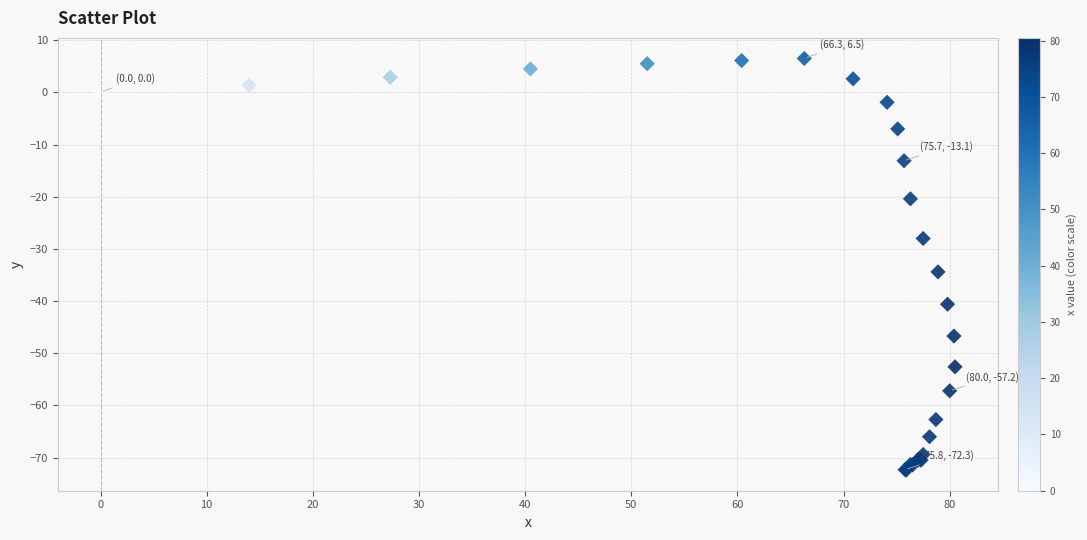

What Y value in the scatter plot is closest to -32?

-34.4